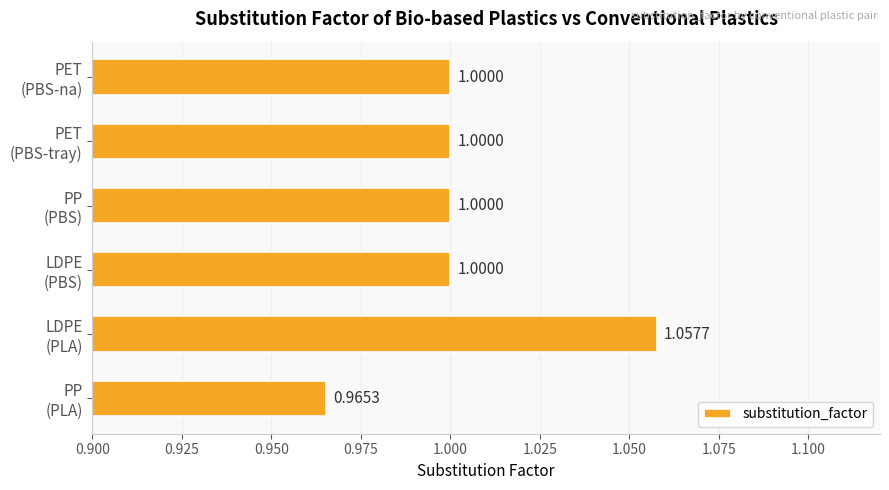

What is the average value?

1.0